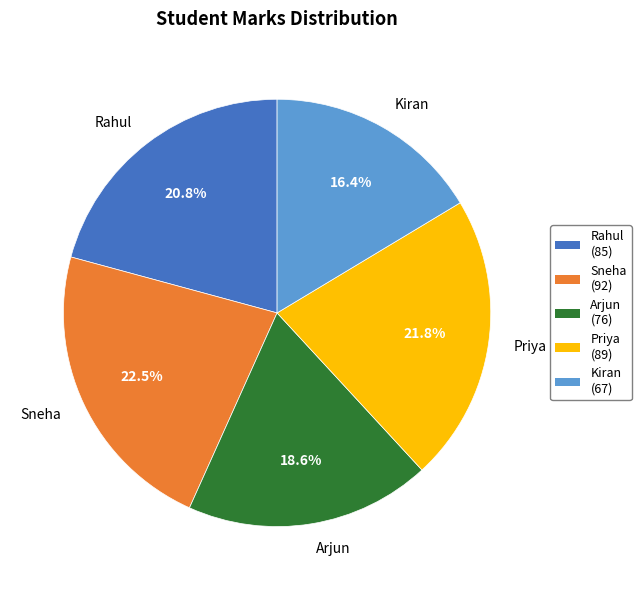

Between Priya and Sneha, which is larger?

Sneha